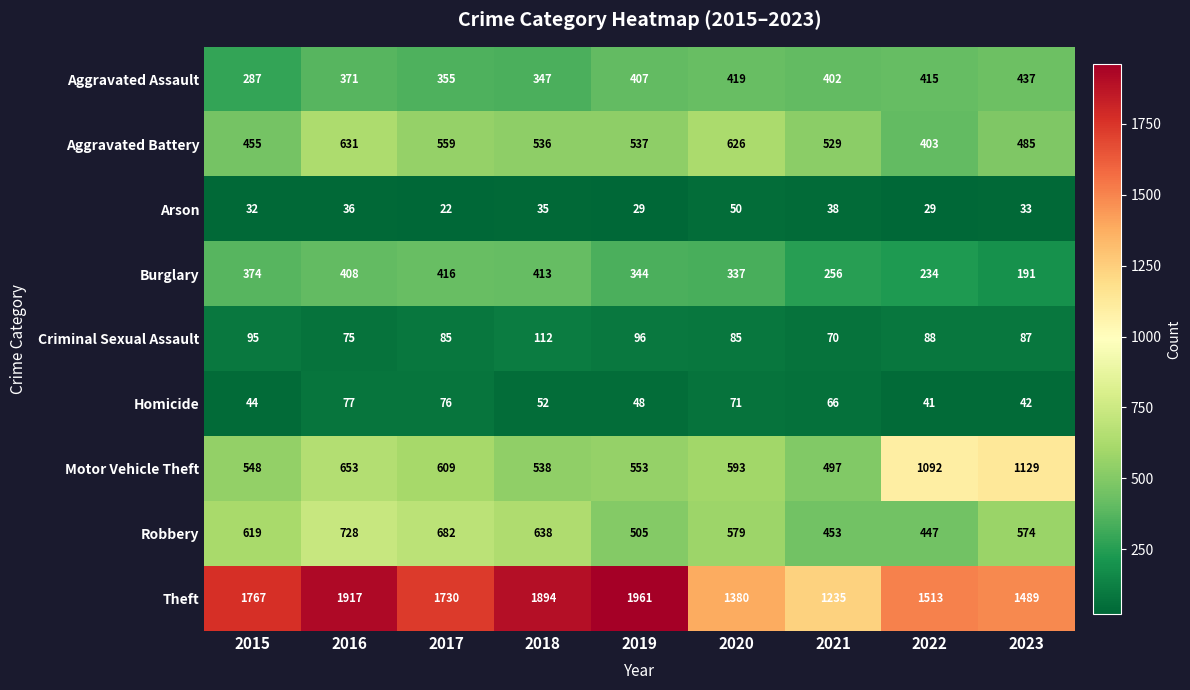

What is the total value across all series at 2018?

4565